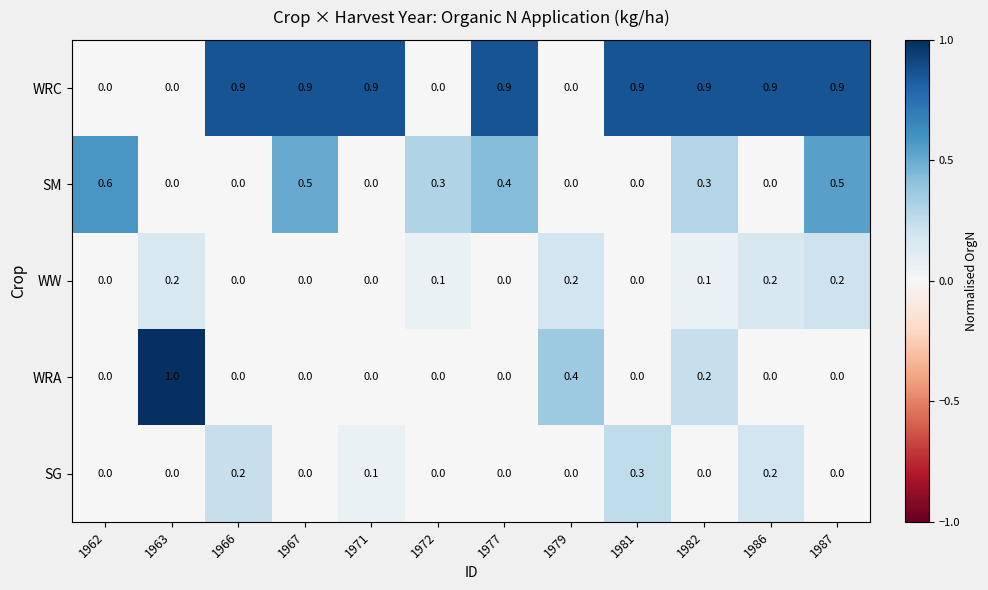

At how many categories does at least one series exceed 0?

12